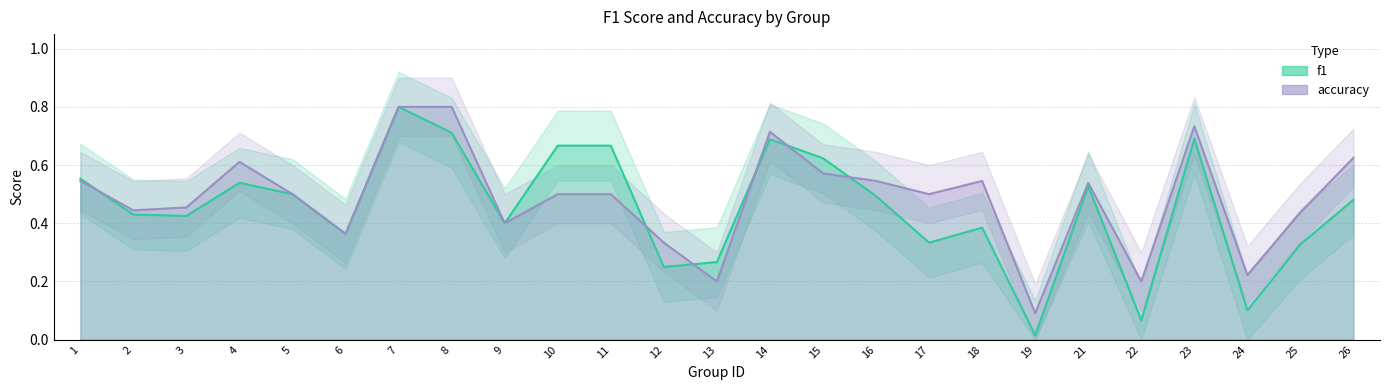

Which series has the largest total across all categories?

accuracy